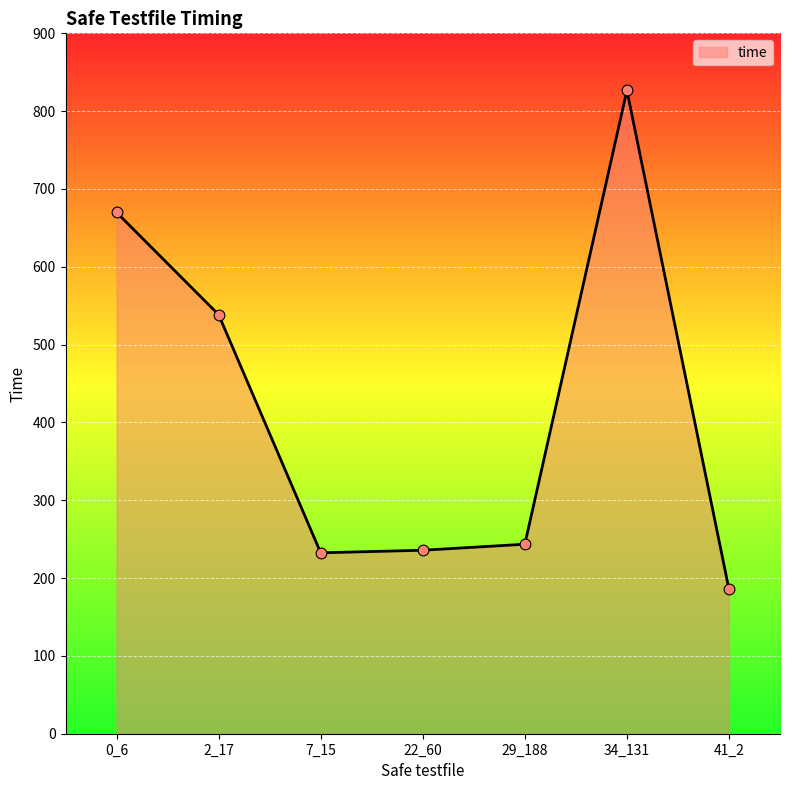

Which has a higher value, 41_2 or 29_188?

29_188